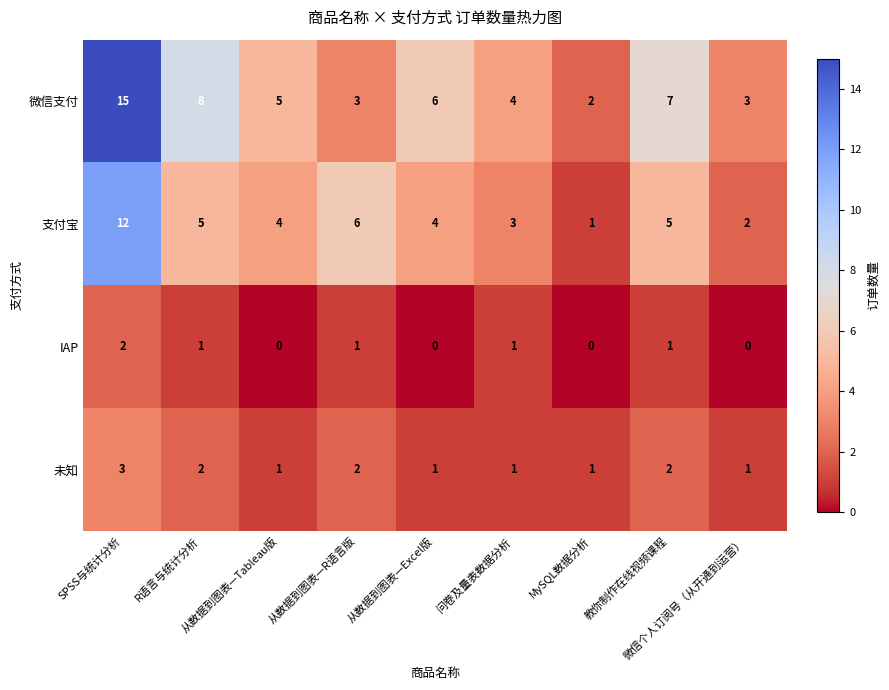

What is the difference between the maximum and minimum values in the 微信支付 series?

13